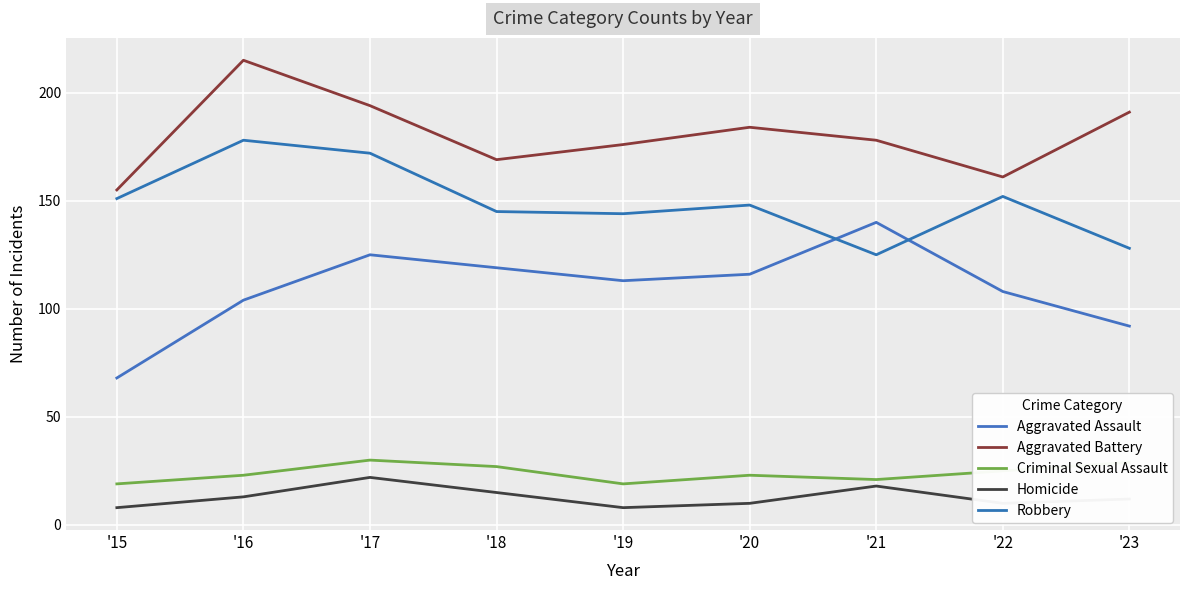

What is the sum of the Robbery values at '15 and '22?

303